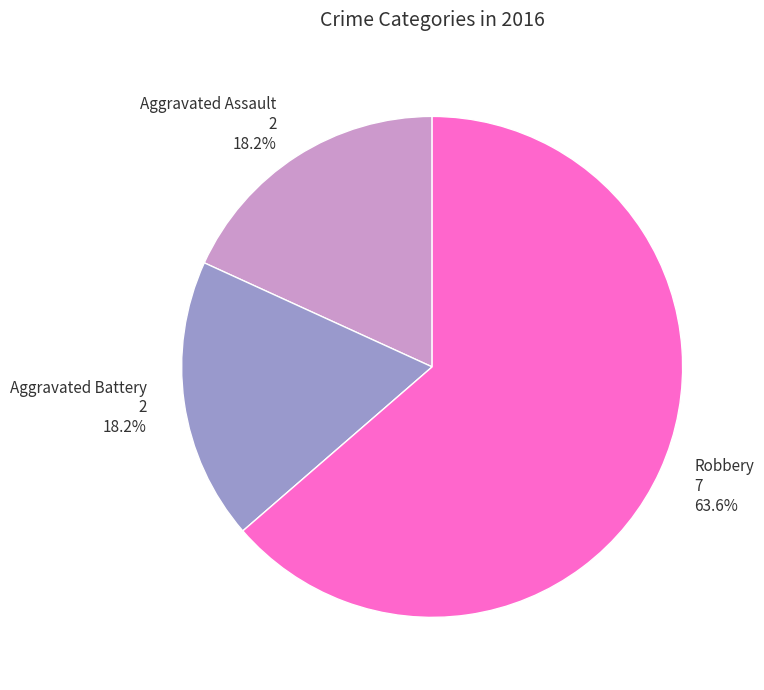

To the nearest percent, what portion does Aggravated Battery represent?

18%